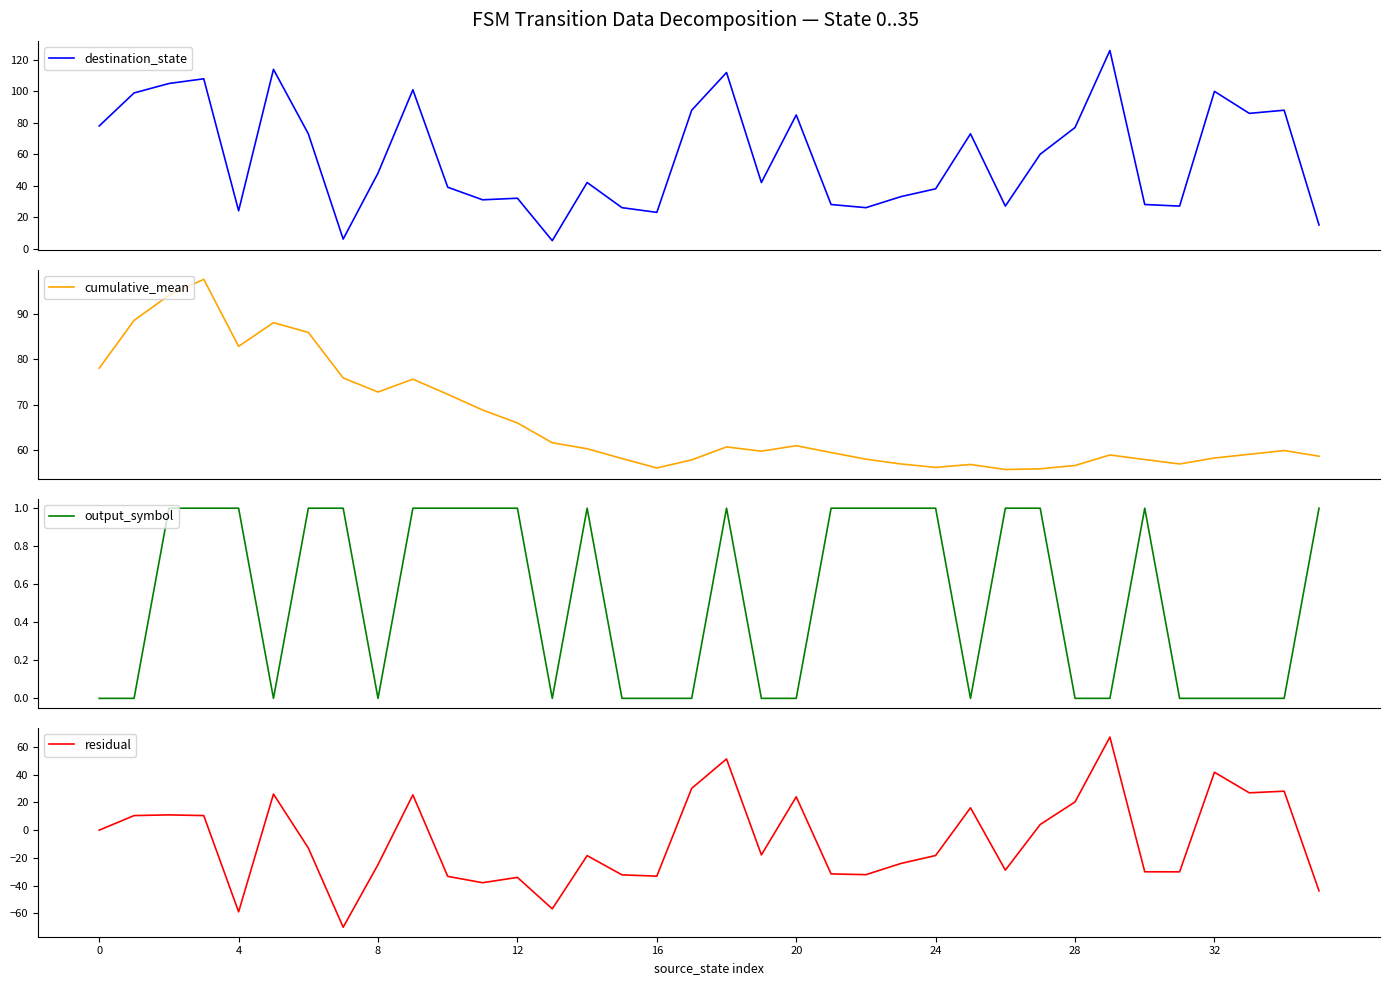

How many data points in residual are above -17?

17